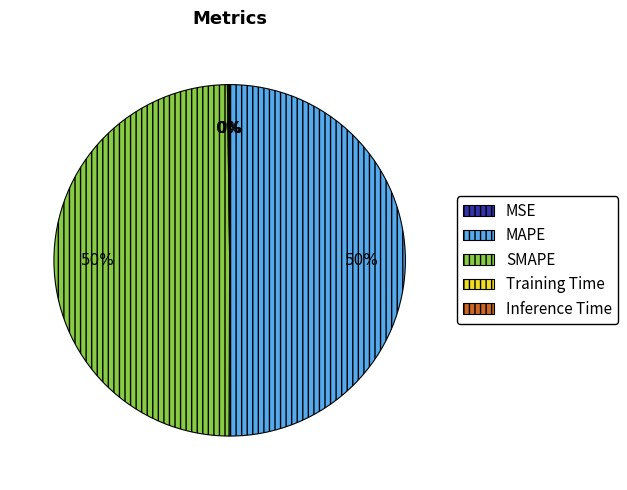

What percentage is the SMAPE slice, to the nearest percent?

50%